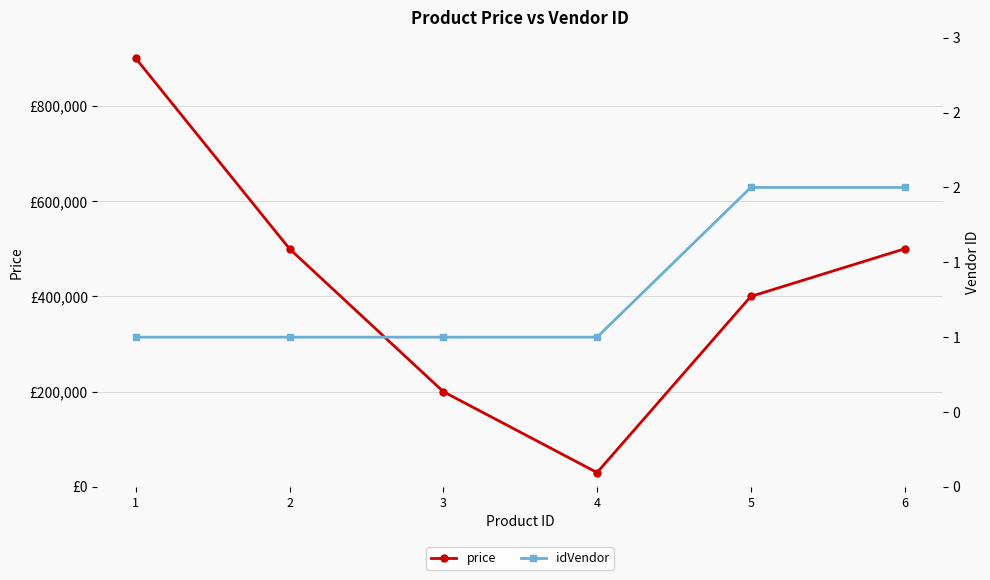

What is the difference between the second highest and second lowest values in the price series?

300000